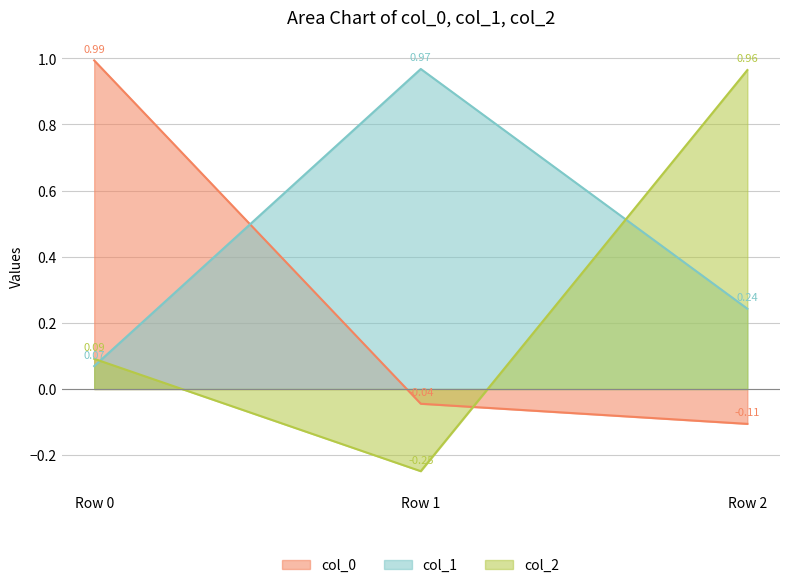

Between Row 1 and Row 2, which is larger?

Row 1